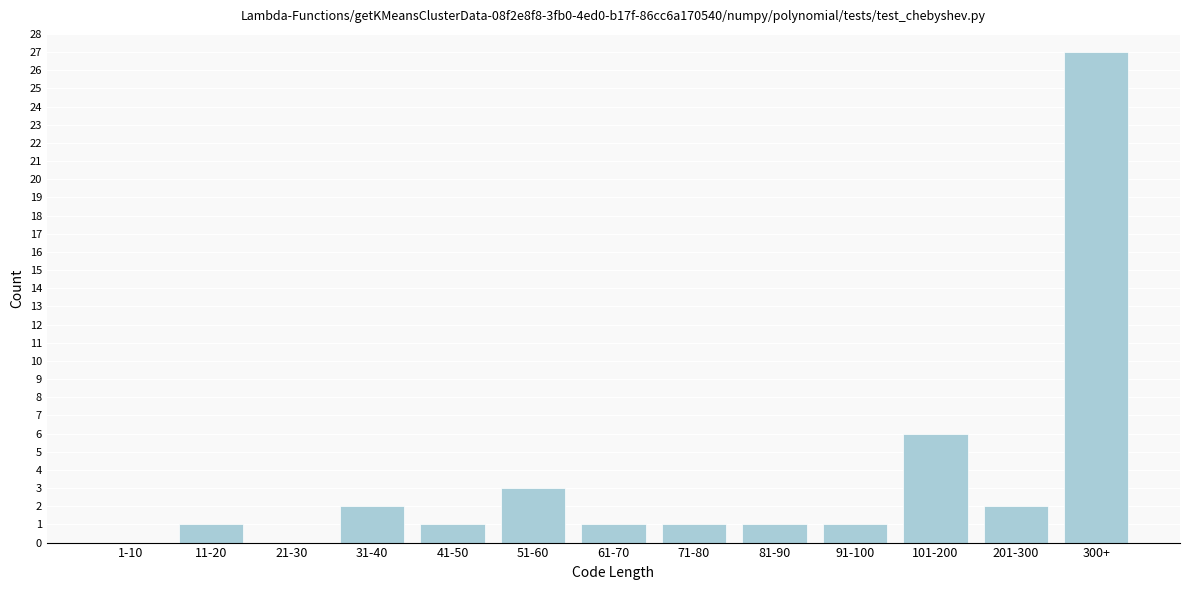

What is the sum of all values?

46